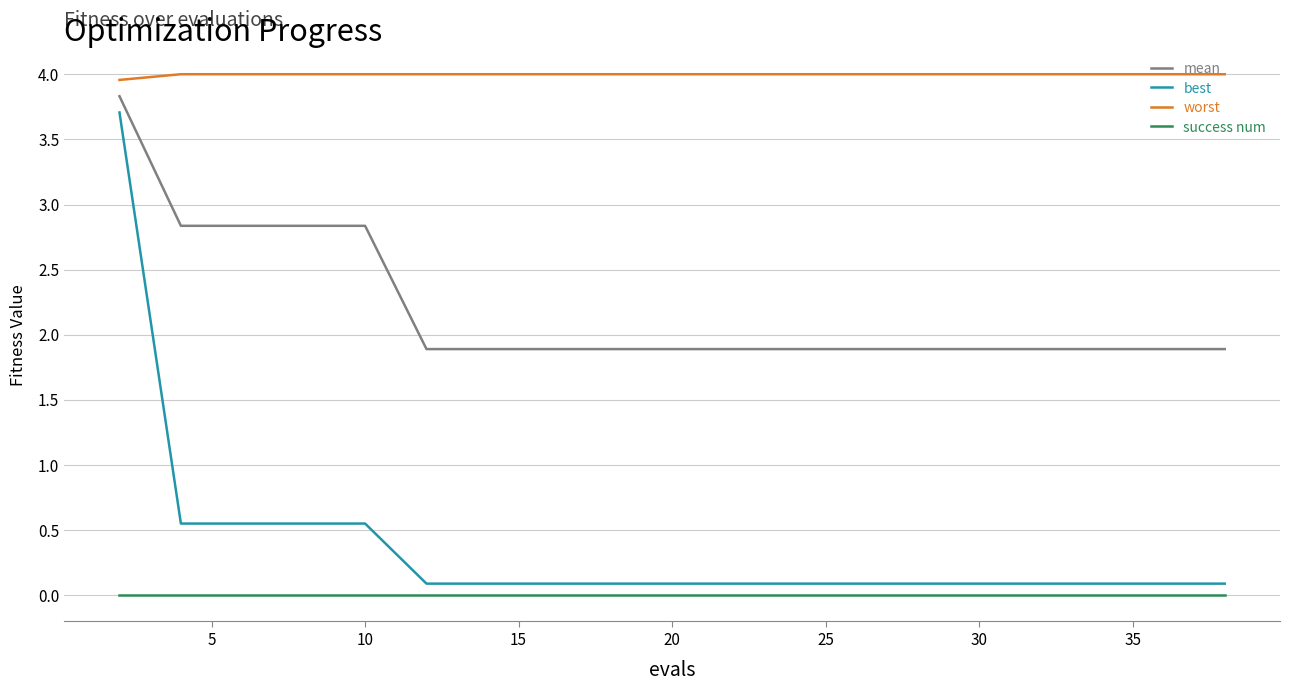

Which series has the widest spread of values?

best